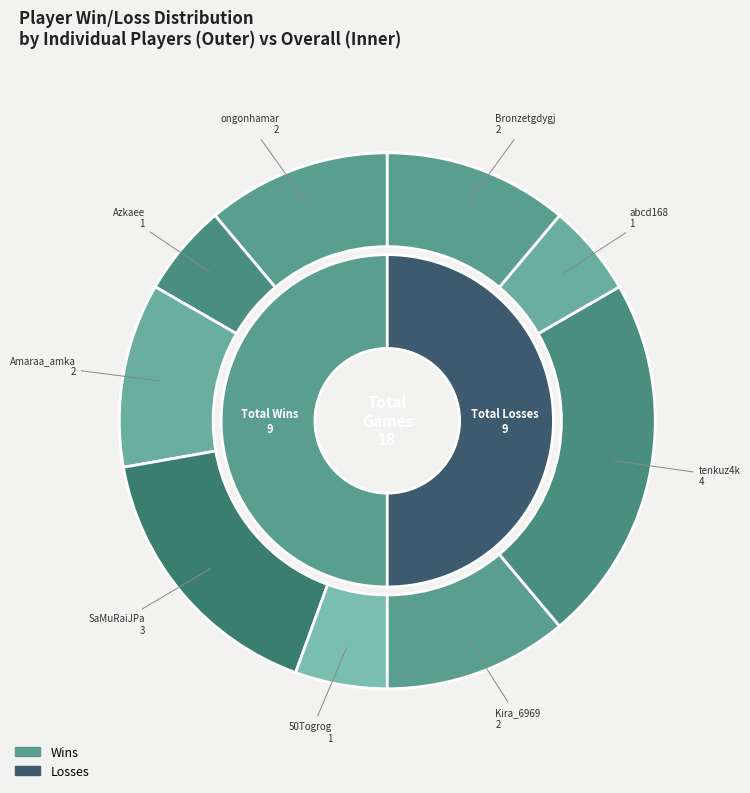

Does any single category account for the majority?

No